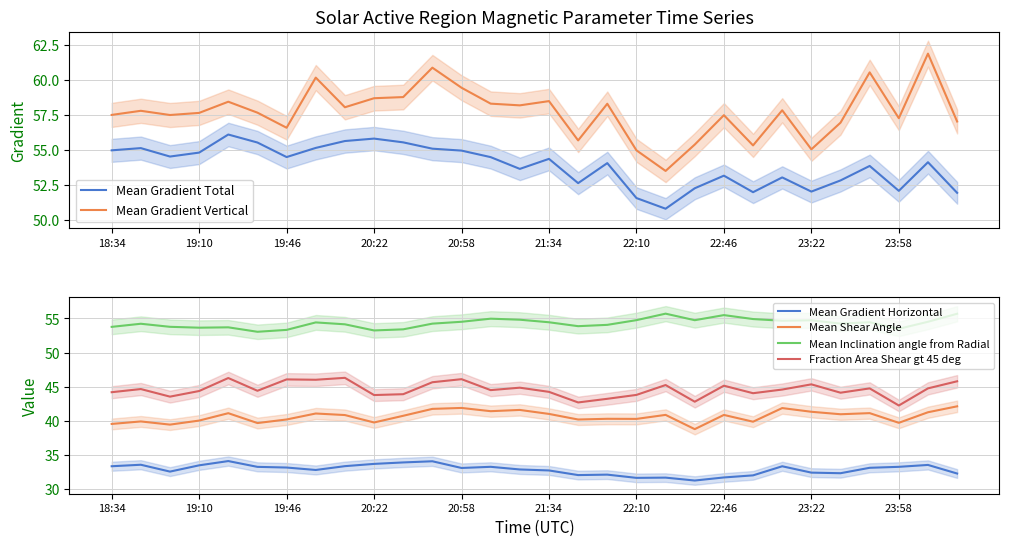

What is the highest value of the Fraction Area Shear gt 45 deg series?

46.3